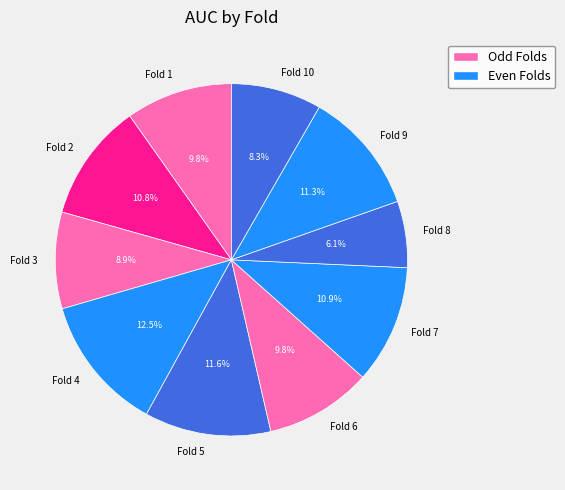

Is the sum of Fold 6 and Fold 2 greater than half?

No